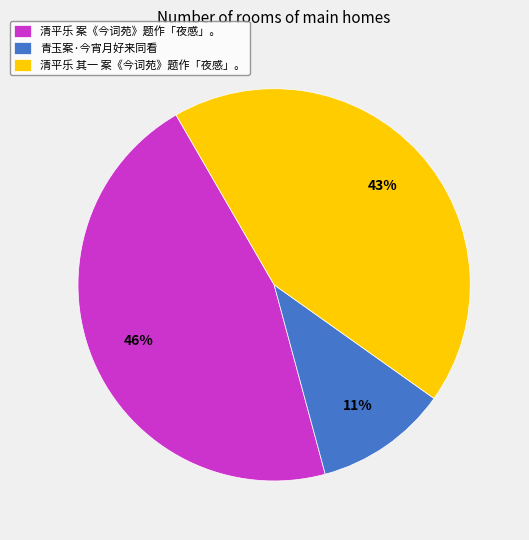

Is the sum of 清平乐 案《今词苑》题作「夜感」。 and 青玉案·今宵月好来同看 greater than half?

Yes